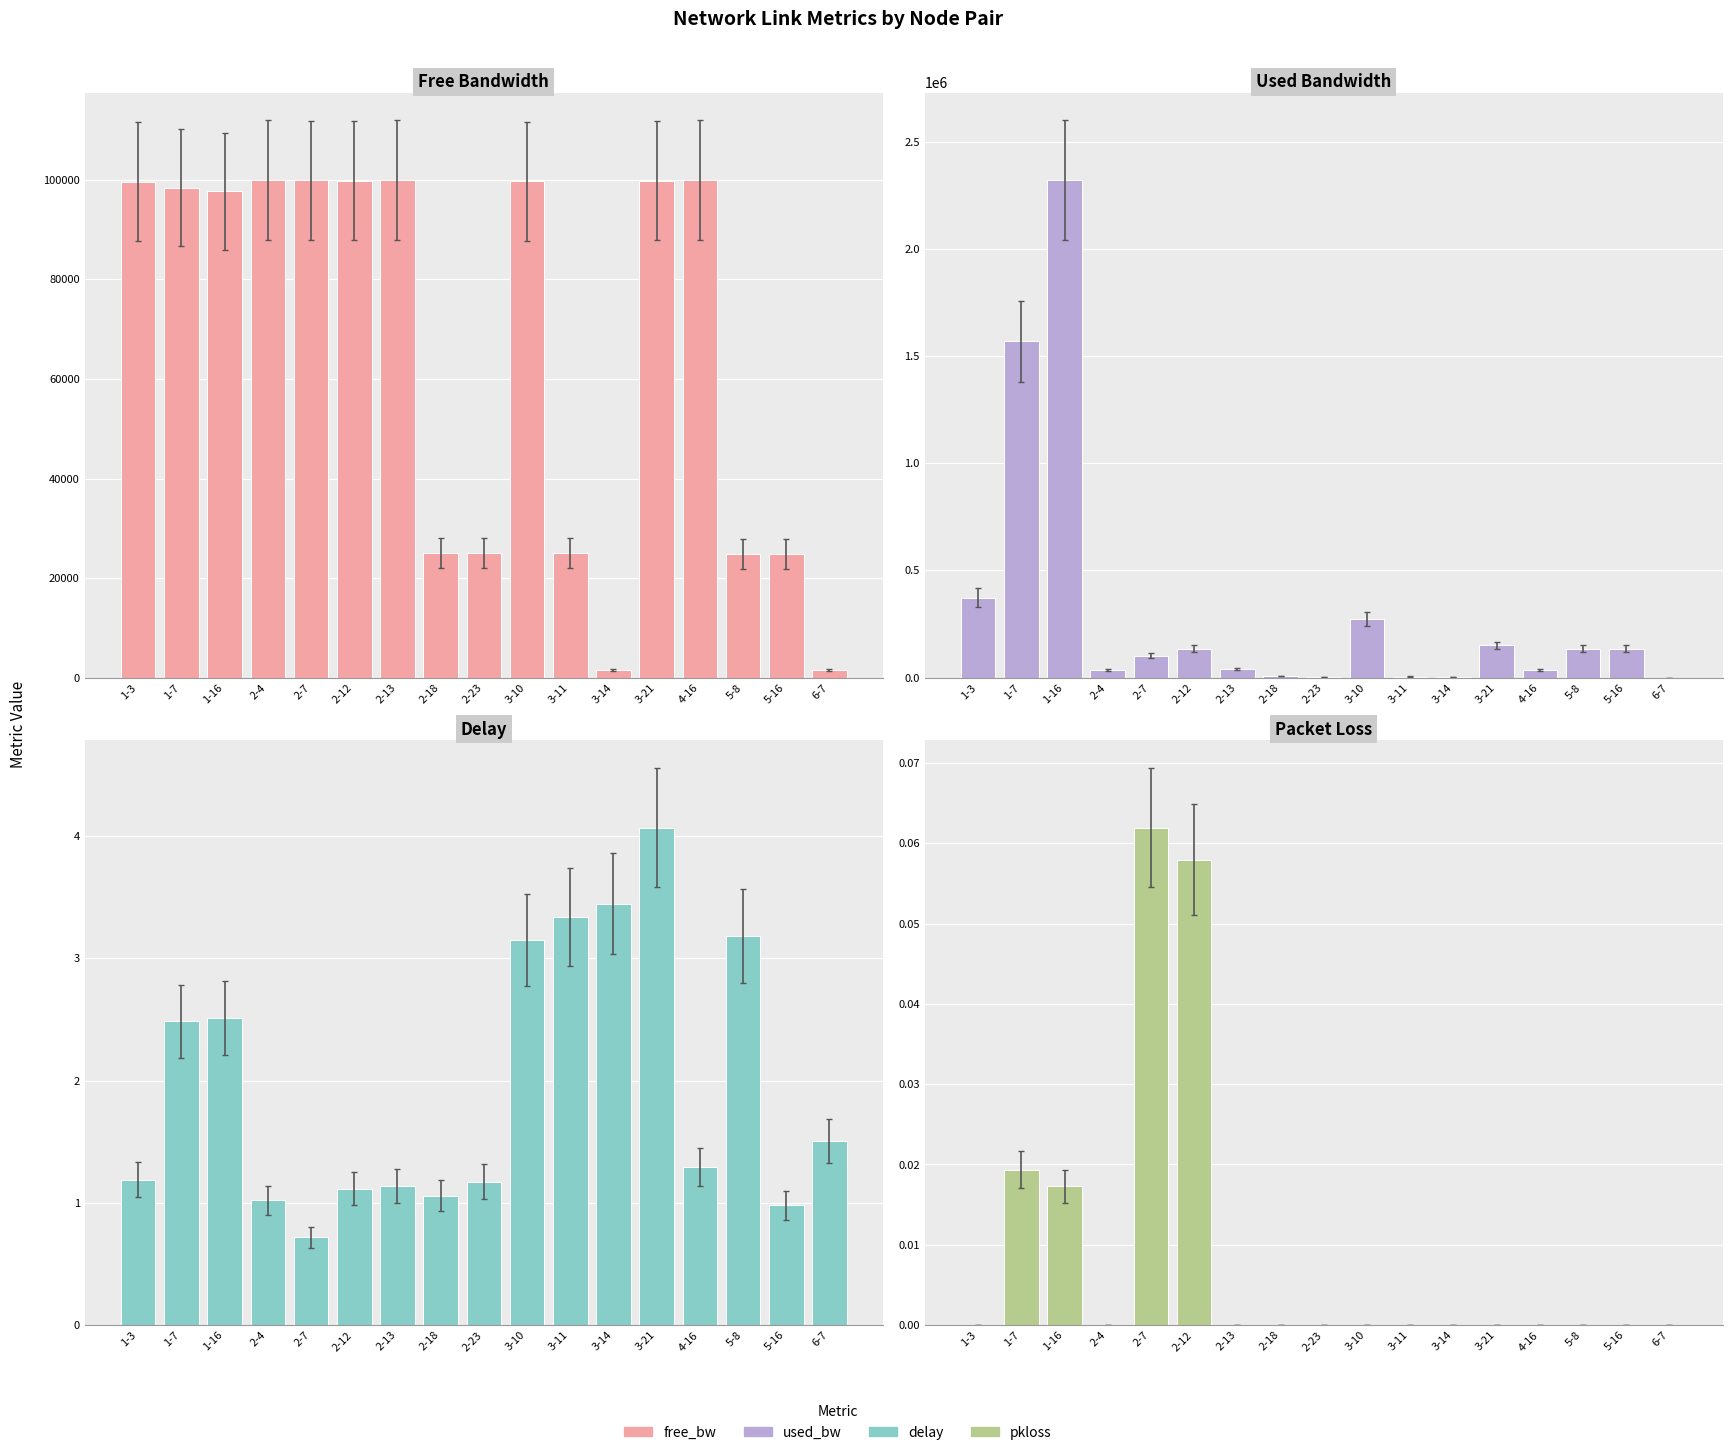

What is the average value of the delay series?

2.0